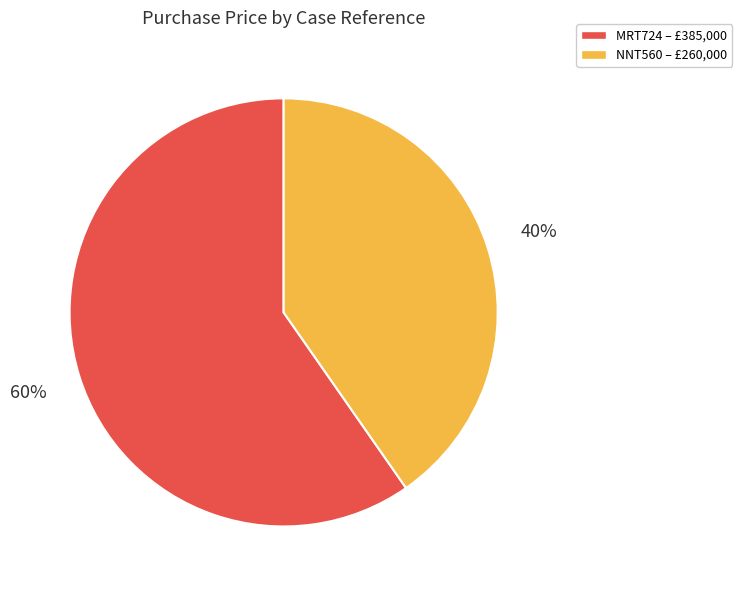

To the nearest percent, what percentage of the pie is NNT560?

40%